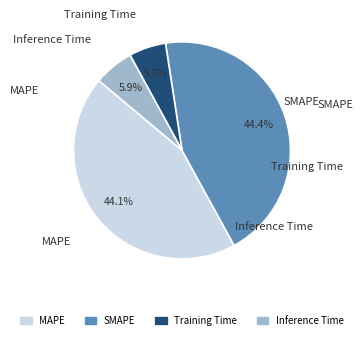

Approximately how many times larger is the value at SMAPE compared to MAPE?

1.0